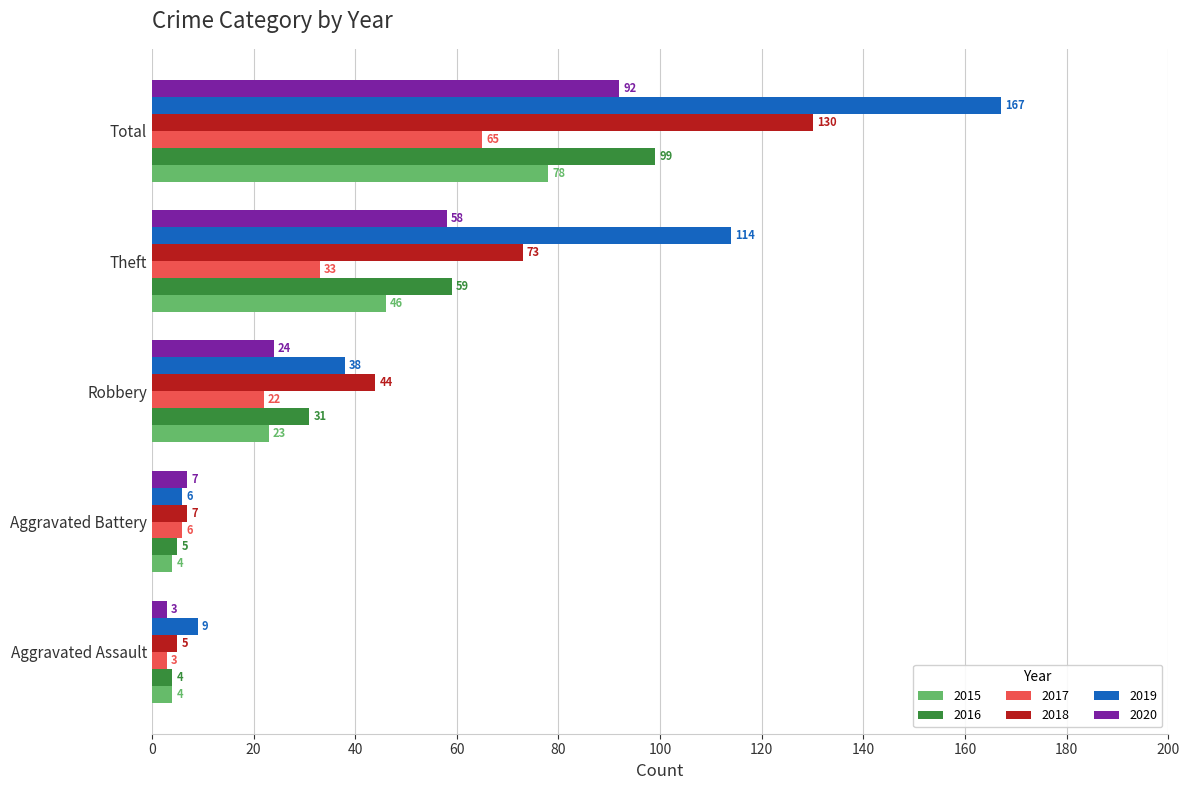

Which series changed the most between Aggravated Assault and Aggravated Battery?

2020